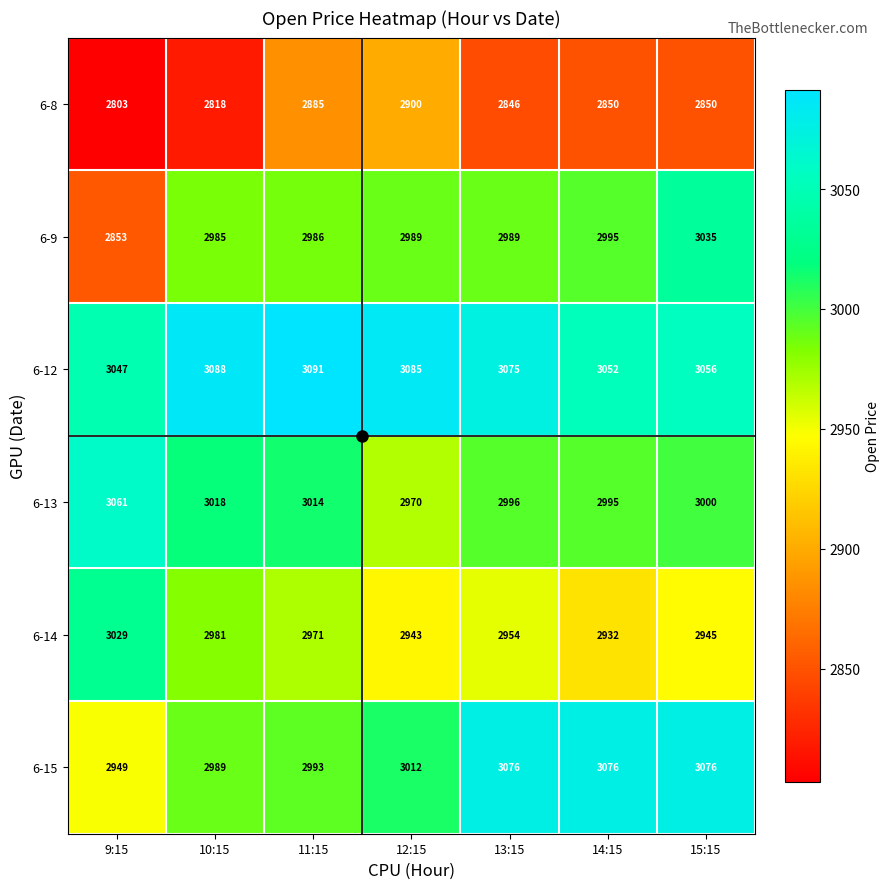

What is the smallest value displayed?

2803